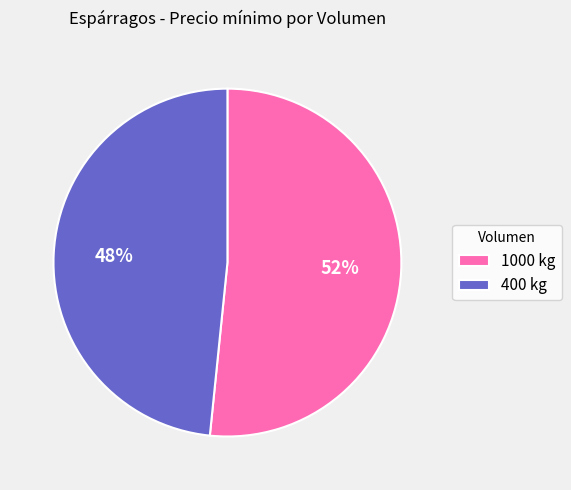

What percentage is the 1000 kg slice, to the nearest percent?

52%